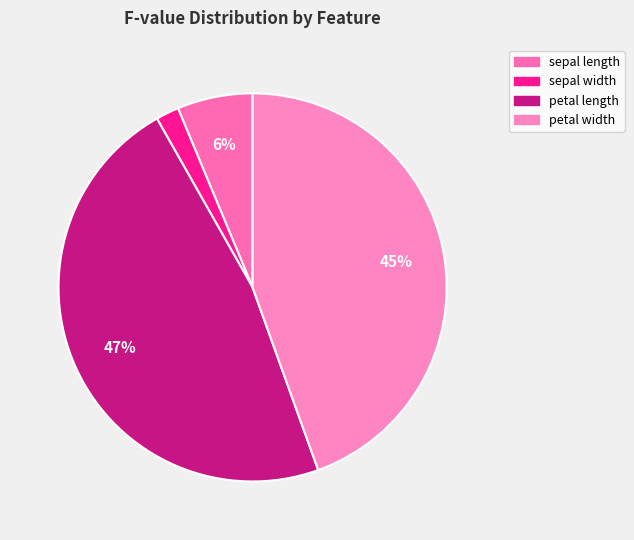

To the nearest percent, what percentage of the pie is petal length?

47%